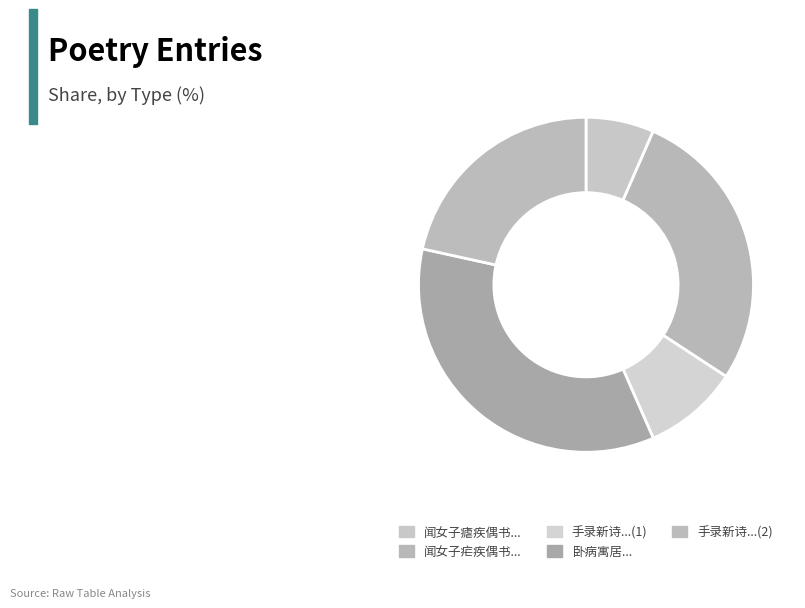

Rank the categories by value from highest to lowest.

卧病寓居龙兴观枉冯十七著作书知罢摄洛阳赴缑氏因题十四韵寄冯生并赠乔尊师, 闻女子疟疾偶书二十四韵寄示, 手录新诗因成十四韵寄呈业师欧先生, 手录新诗因成十四韵寄呈业师欧先生, 闻女子瘧疾偶书二十四韵寄示